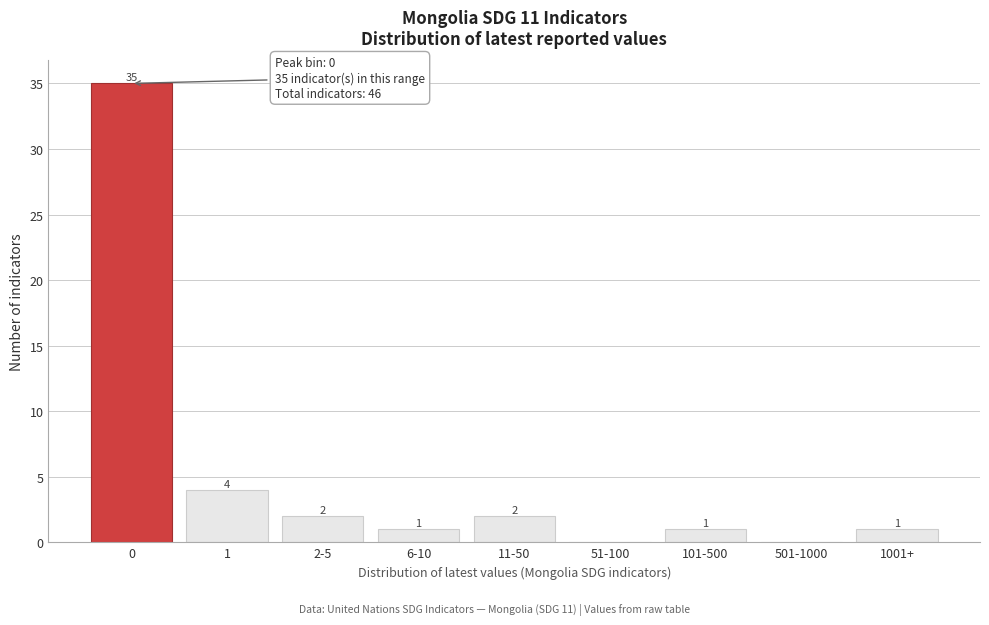

Reading left to right, list all the values displayed in this chart.

0=35	1=4	2-5=2	6-10=1	11-50=2	51-100=0	101-500=1	501-1000=0	1001+=1